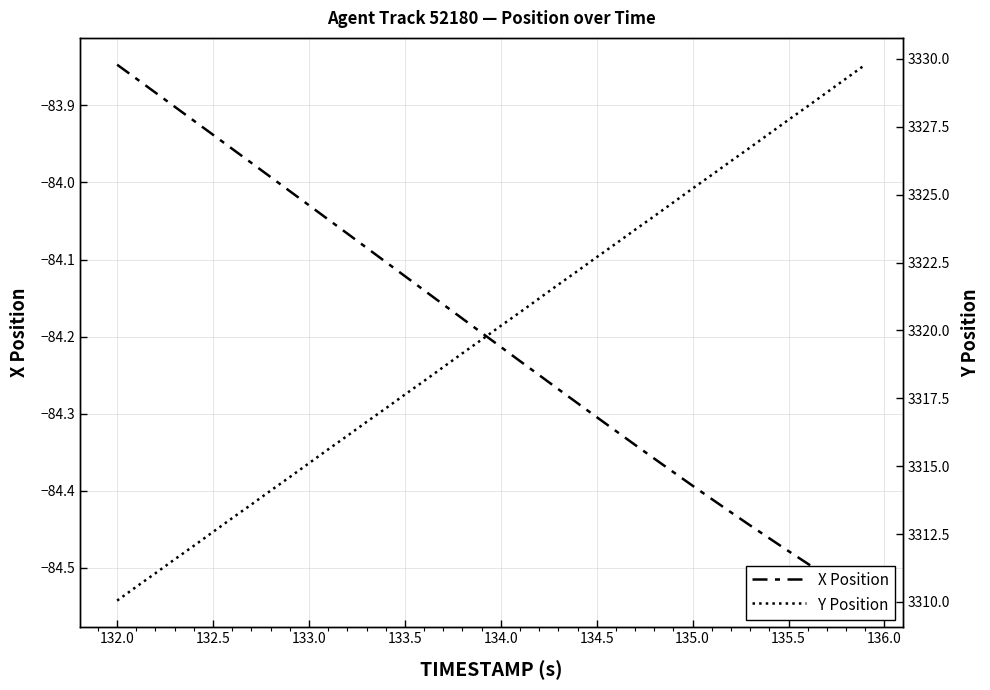

What is the greatest value displayed?

3329.8